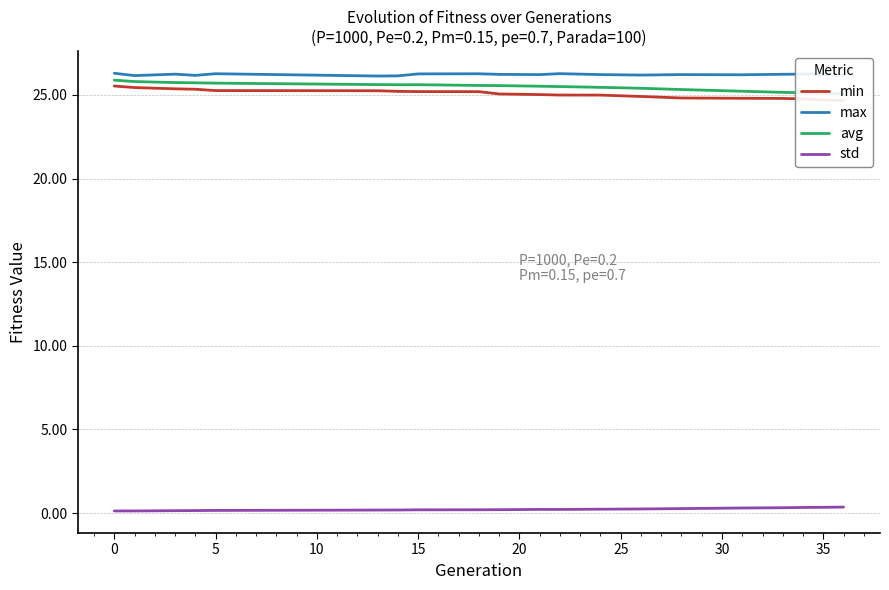

What is the highest value of the max series?

26.3